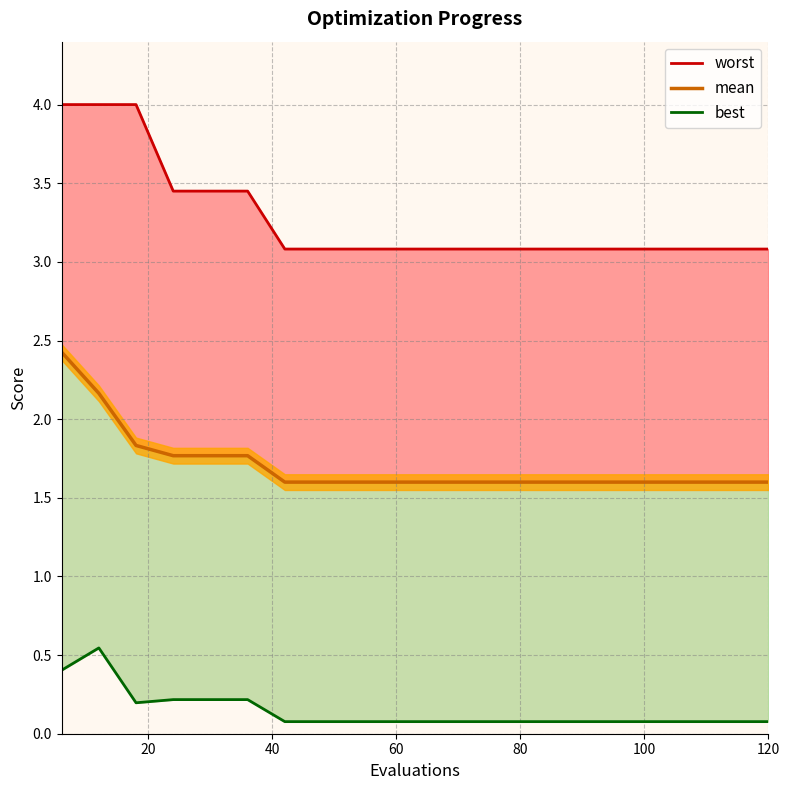

True or false: mean has more than 1 points higher than both neighbors.

False